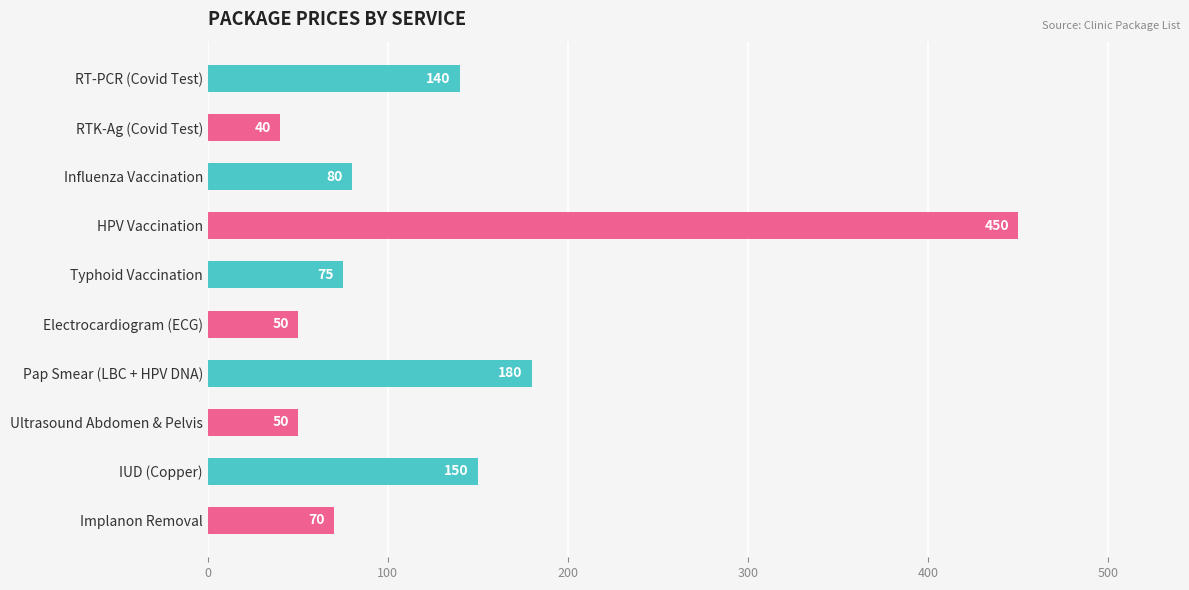

What is the difference between the maximum and minimum values?

410